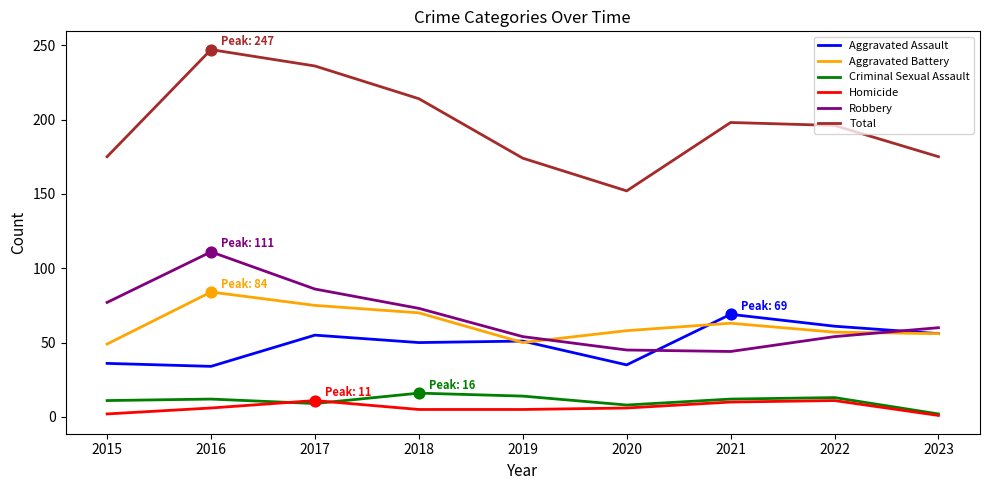

Is the value of Total at 2018 greater than the value of Aggravated Assault at 2019?

Yes